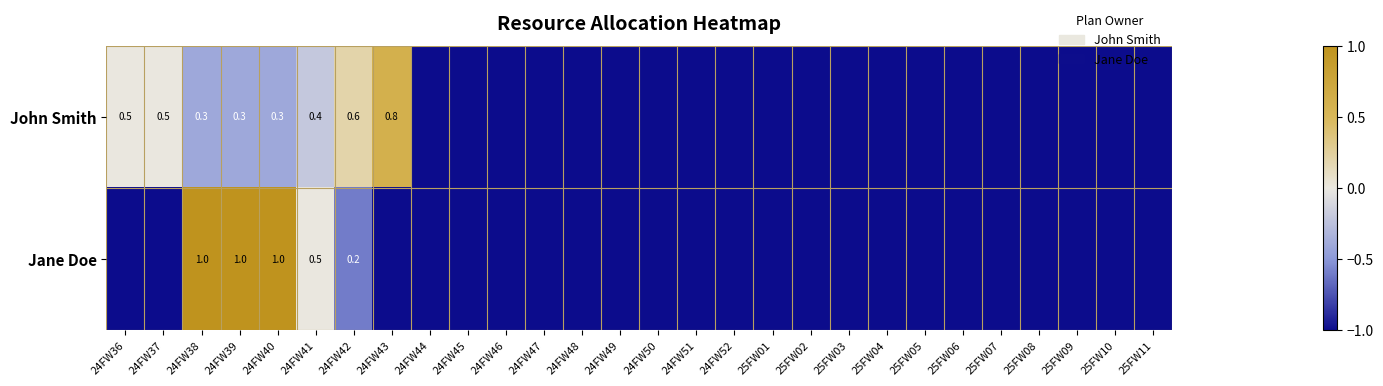

The value of Jane Doe at 24FW41 is 0.5. True or false?

True